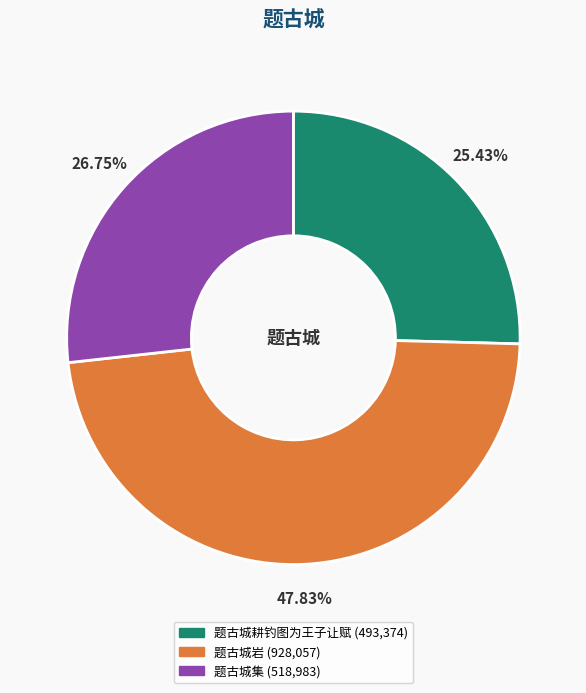

Does 题古城耕钓图为王子让赋 represent more than half of the total?

No